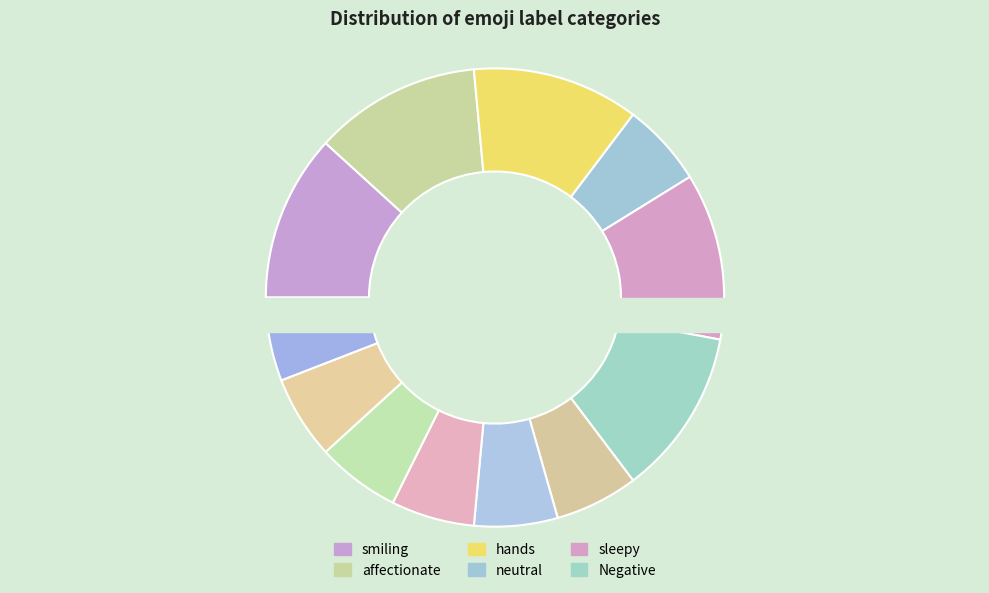

How many segments does this pie chart have?

12